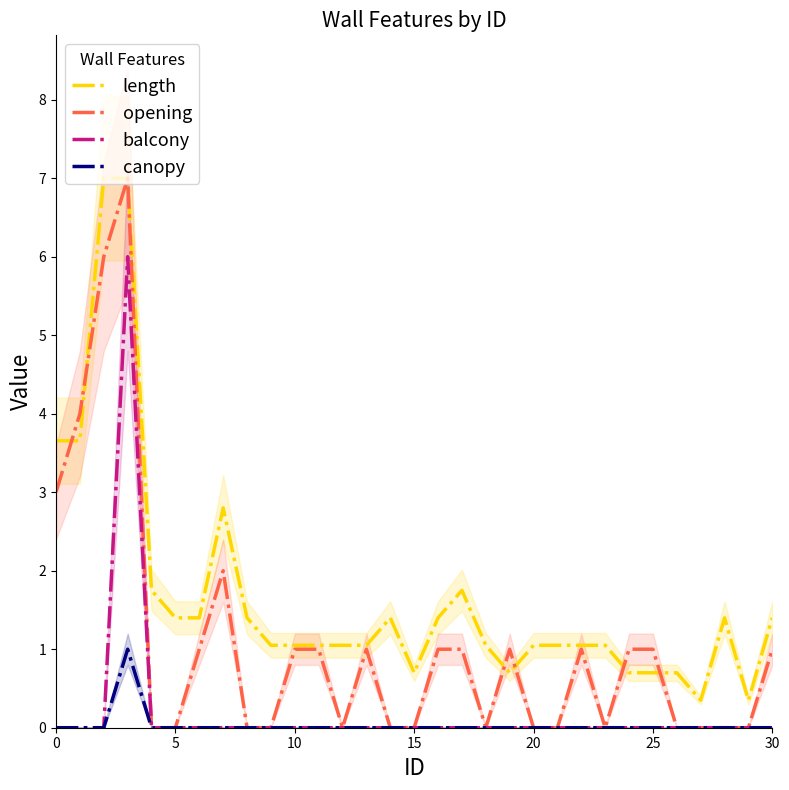

How many interior local valleys does the length series have?

4